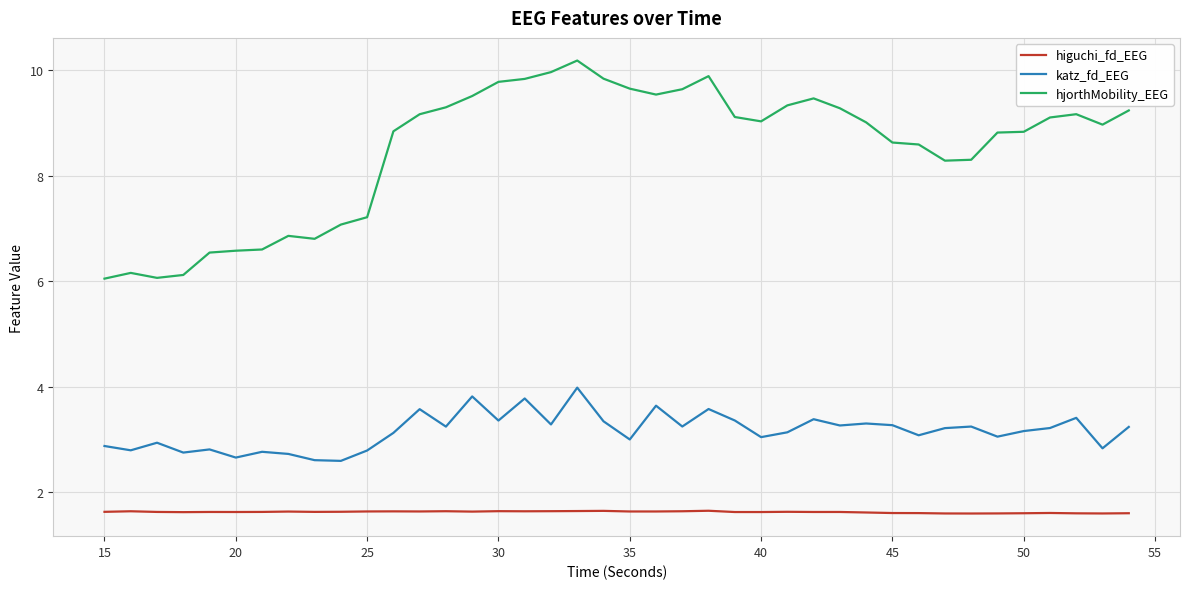

Rank the series by their maximum value, from highest to lowest.

hjorthMobility_EEG, katz_fd_EEG, higuchi_fd_EEG